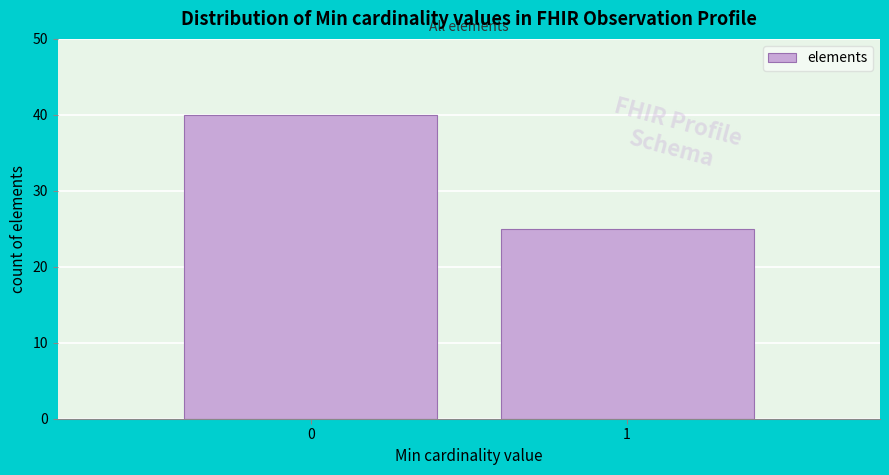

Reading left to right, list all the values displayed in this chart.

0=40	1=25